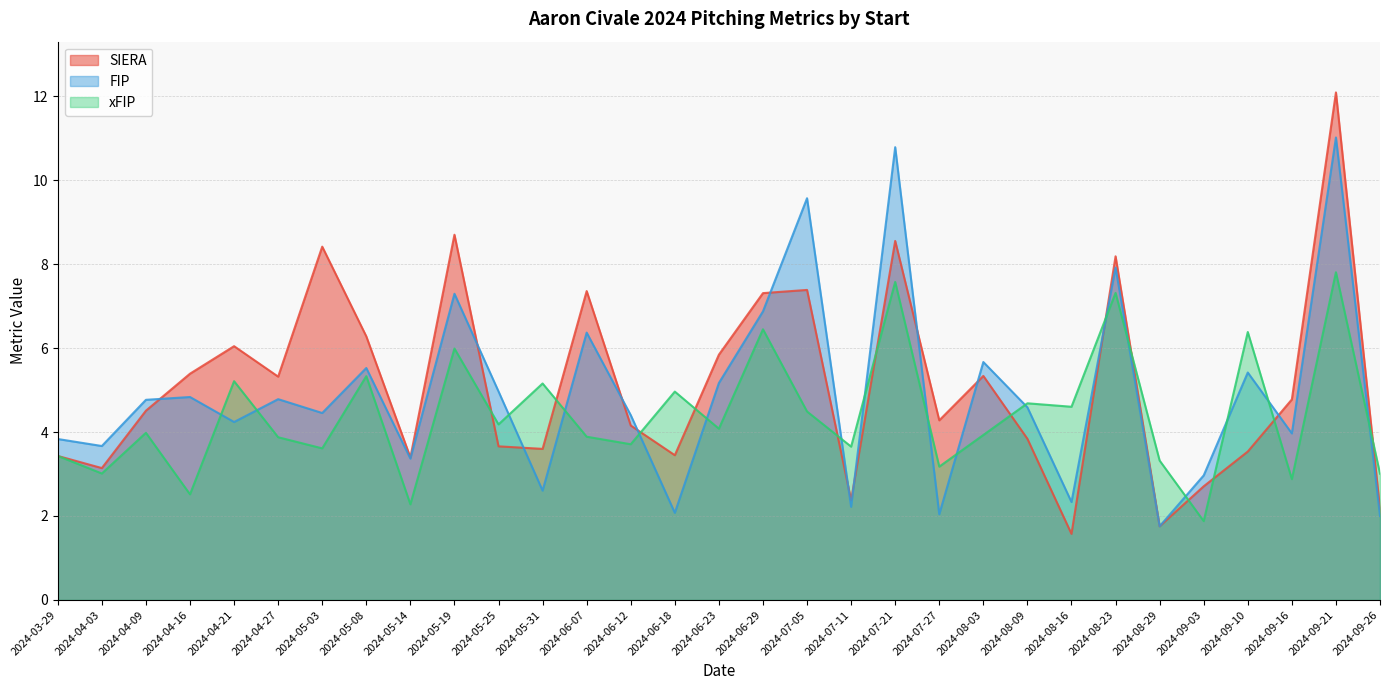

Is it true that xFIP equals 8.4 at 2024-05-14?

False